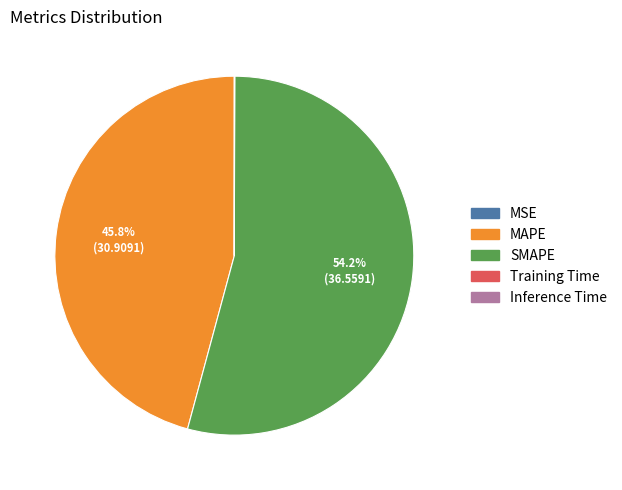

The MAPE slice represents 54% of the pie. True or false?

False